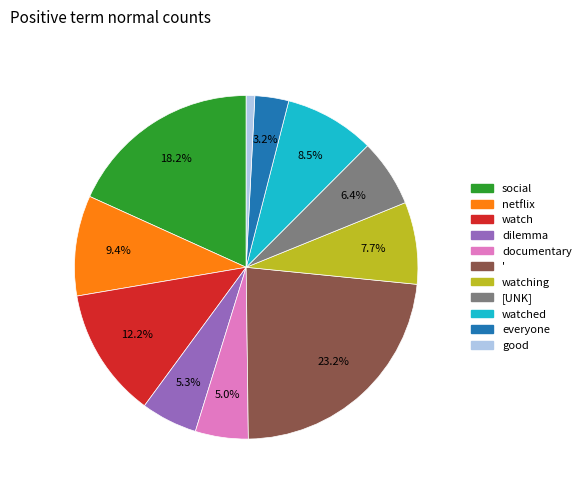

To the nearest percent, what is the difference between the largest and smallest slice percentages?

22%